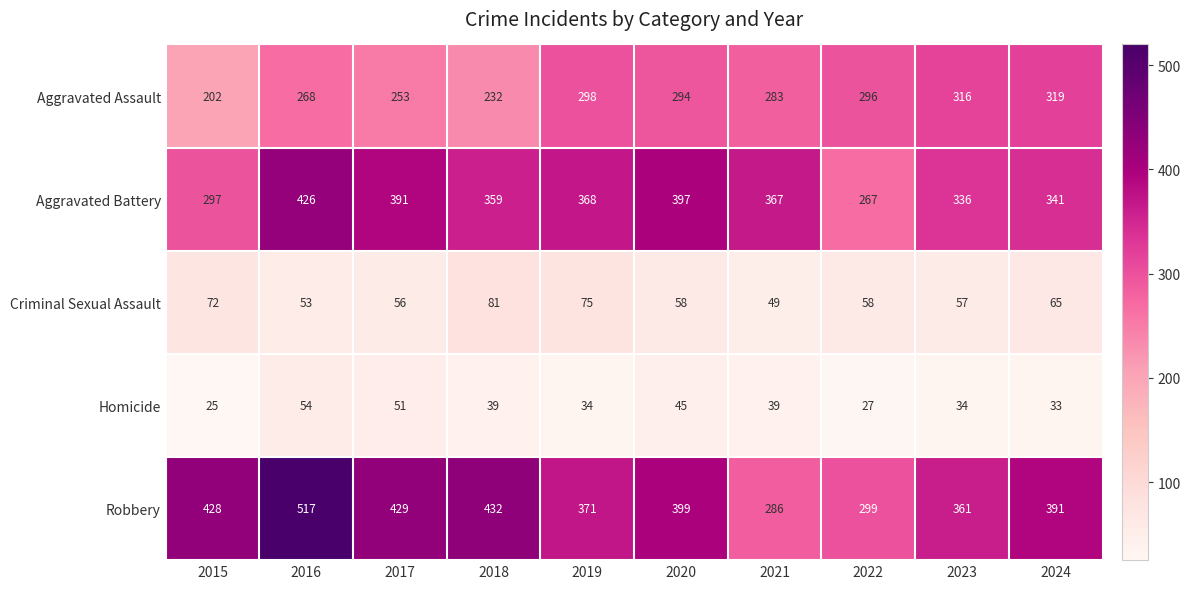

At which category is the sum across all series the highest?

2016